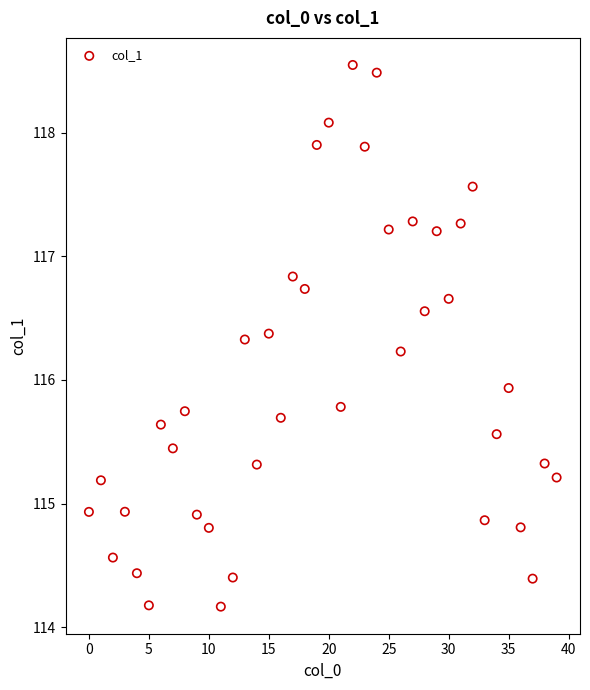

What Y value in the scatter plot is closest to 116?

115.9